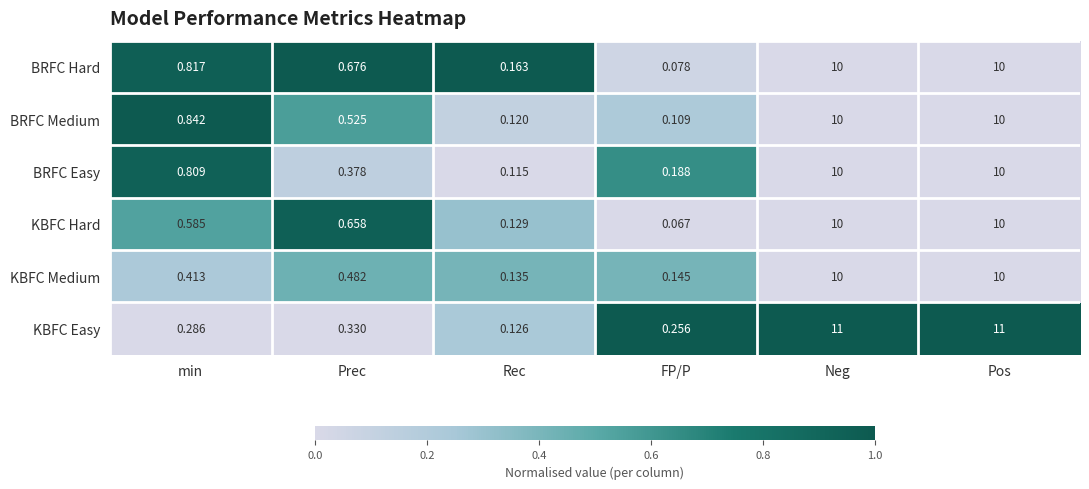

Rank the series at Rec from lowest to highest value.

BRFC Easy, BRFC Medium, KBFC Easy, KBFC Hard, KBFC Medium, BRFC Hard